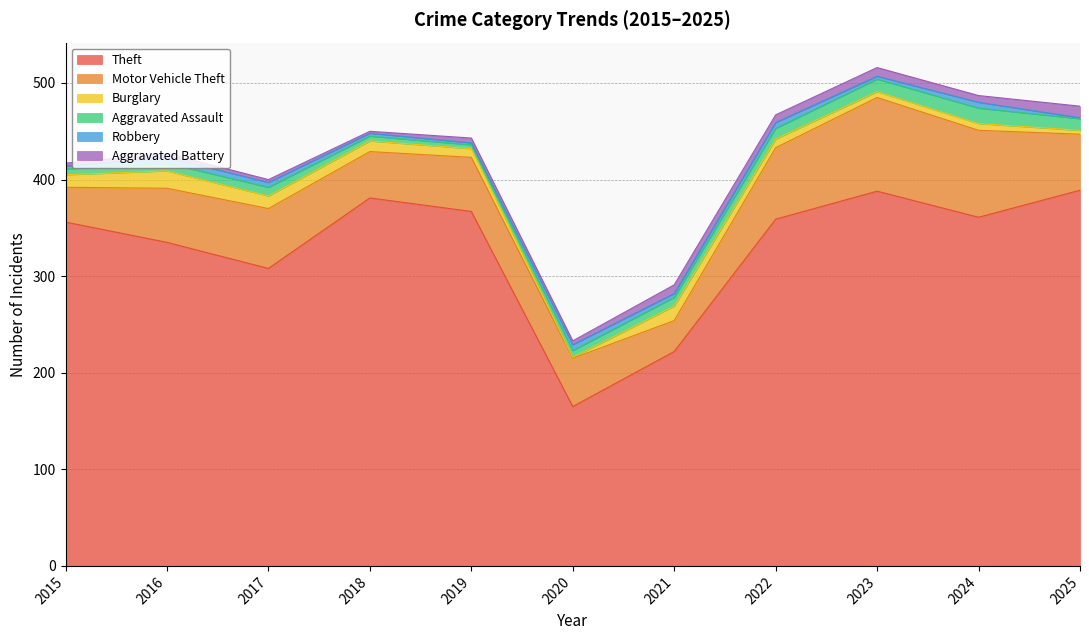

Which series changed the most between 2019 and 2024?

Motor Vehicle Theft